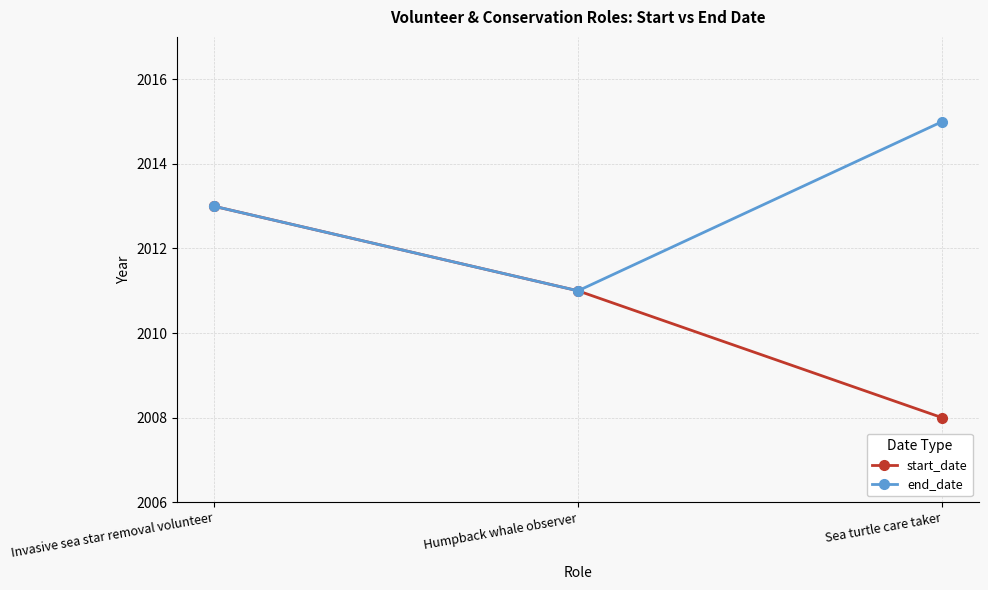

Is the value of start_date at Humpback whale observer greater than the value of end_date at Invasive sea star removal volunteer?

No